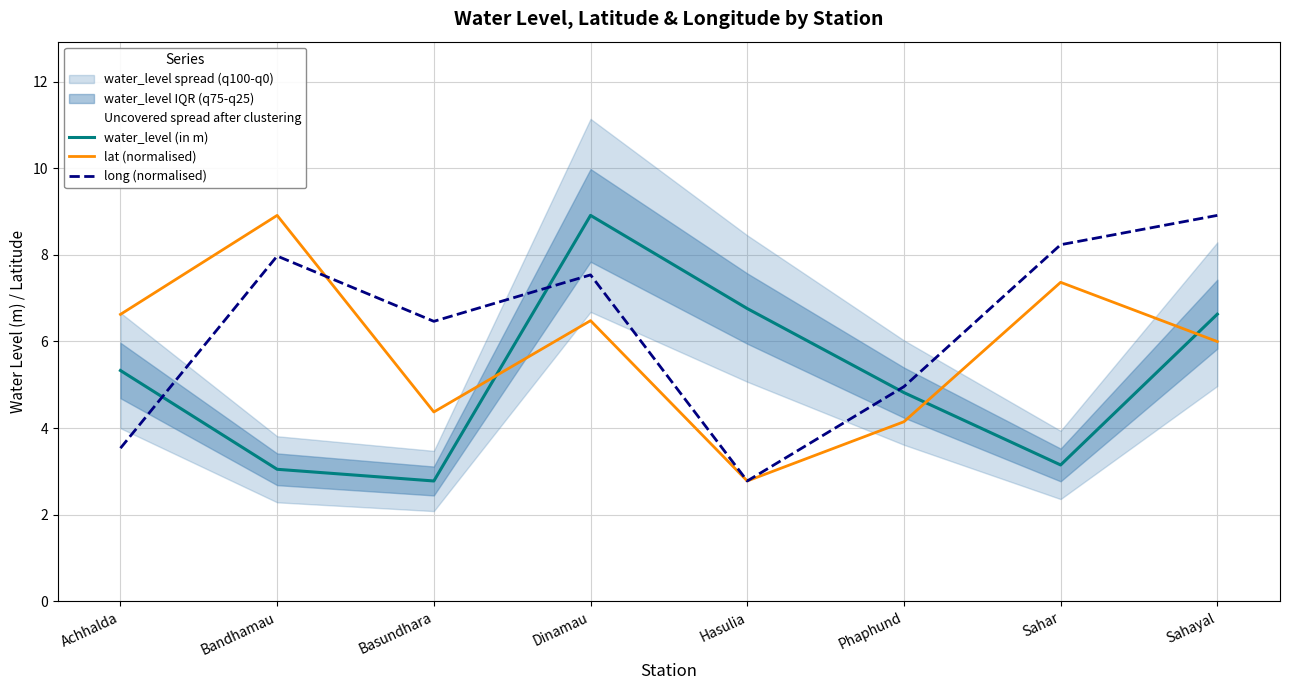

What is the minimum value shown in the chart?

2.8